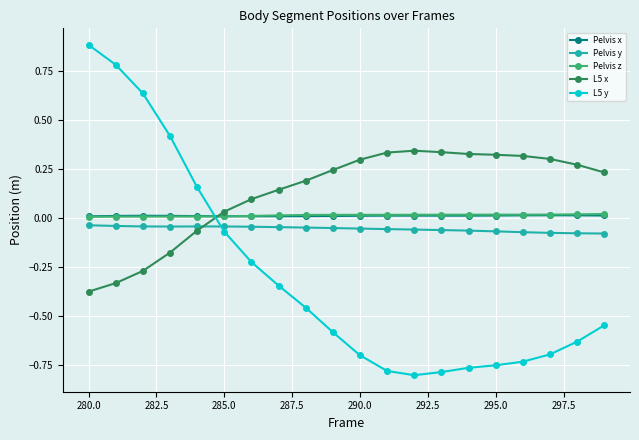

Which series has the largest range (max minus min)?

L5 y